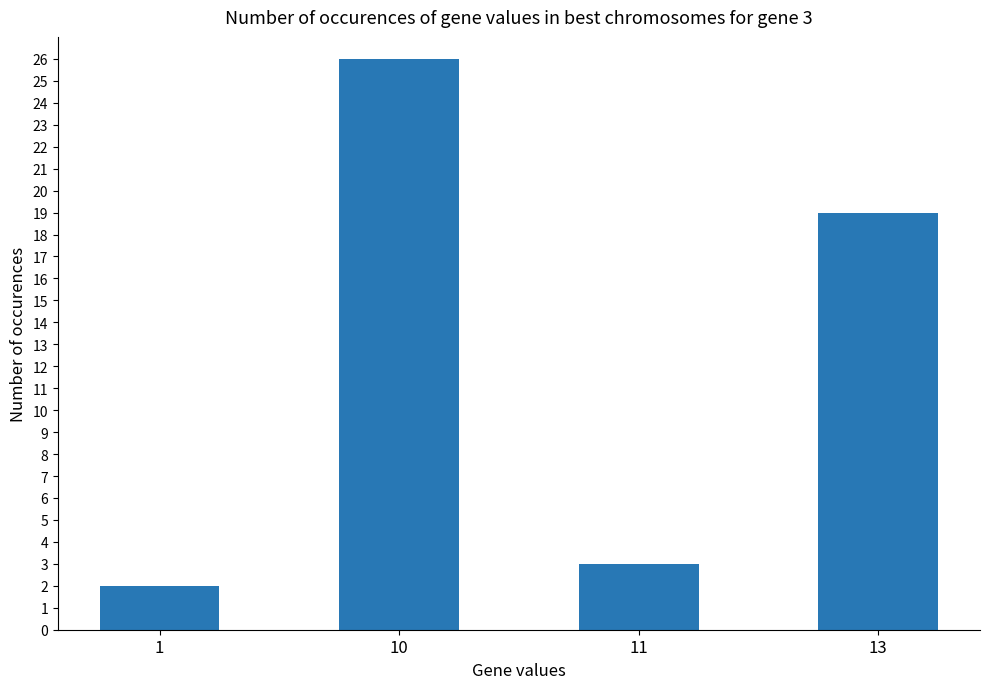

How many bars are there in total?

4